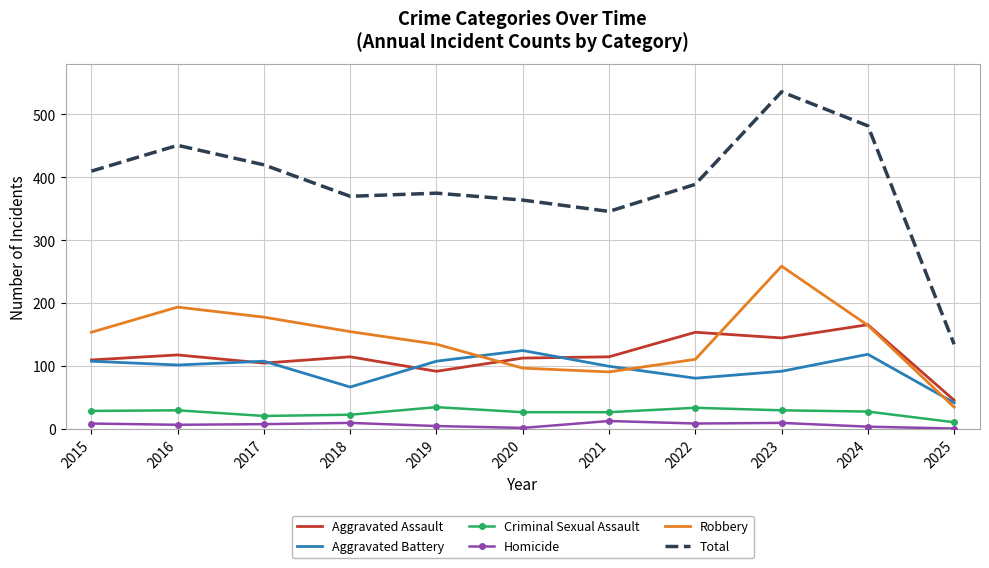

Where does the Aggravated Assault series first go above 115?

2016